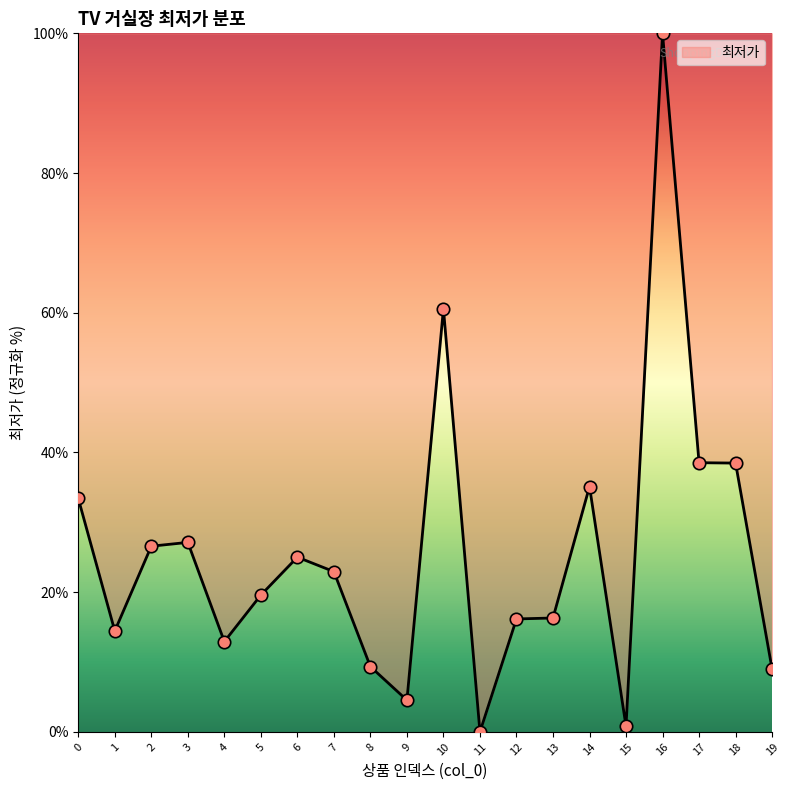

What is the change in value from 0 to 11?

-33.4